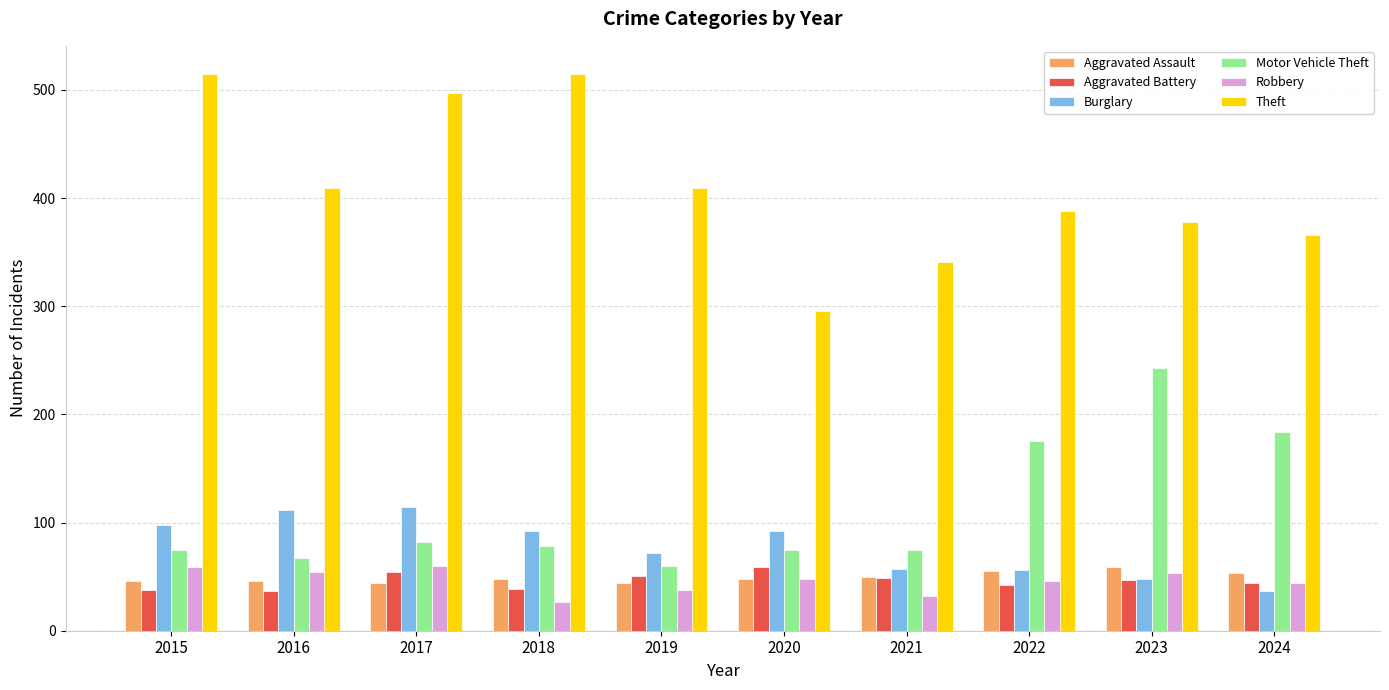

True or false: Robbery has a value of 94 at 2015.

False